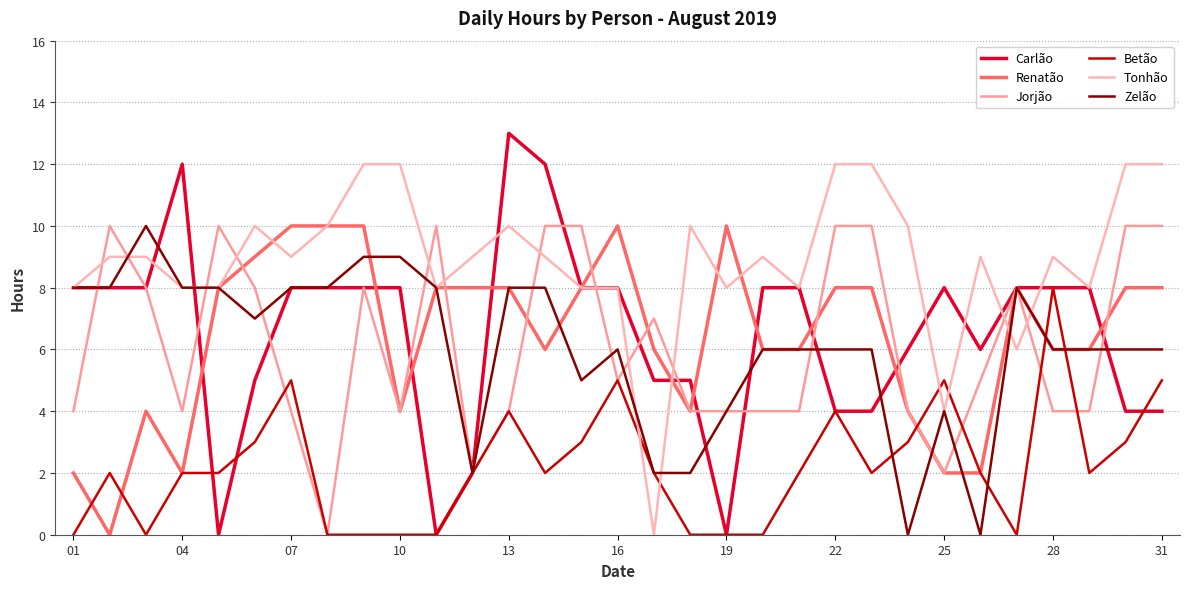

What is the average value of the Renatão series?

6